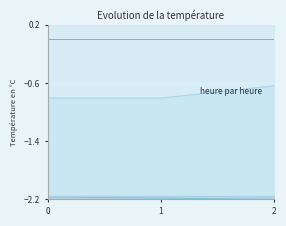

What is the spread (max minus min) of values at 2?

2.4